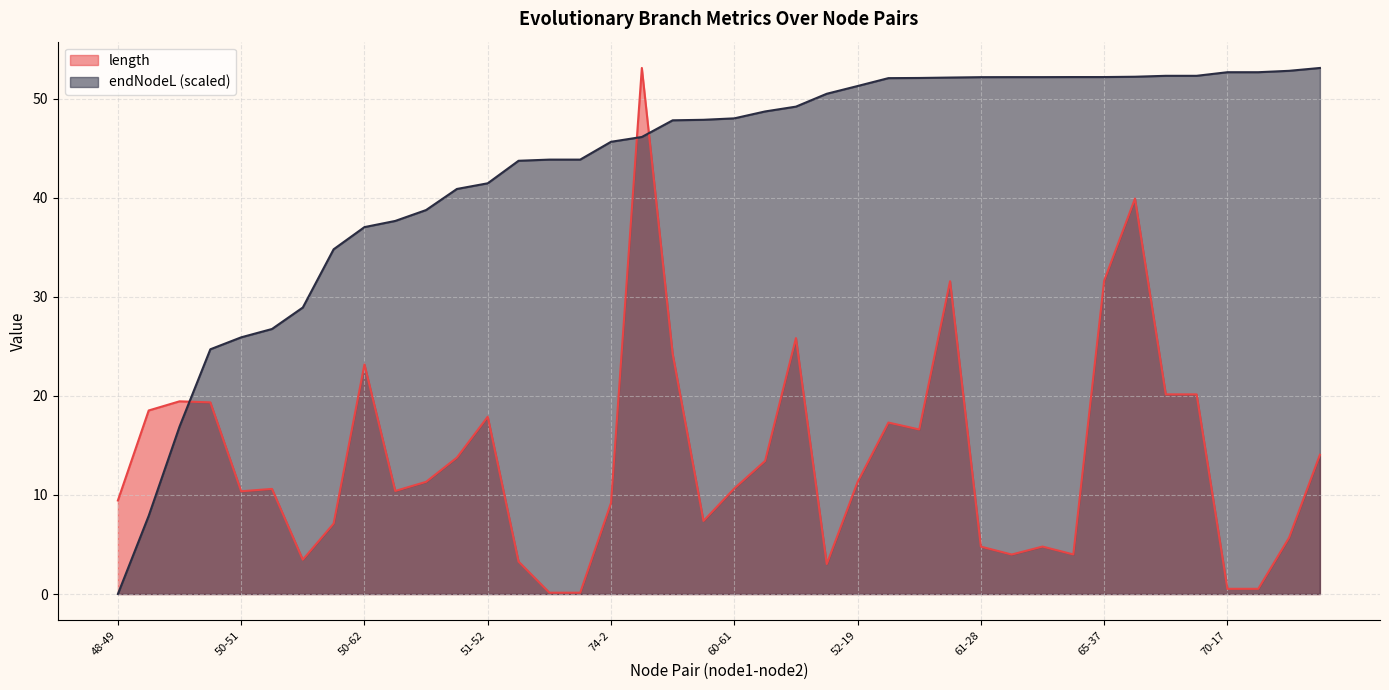

Rank the series by their average value, from highest to lowest.

endNodeL (scaled), length